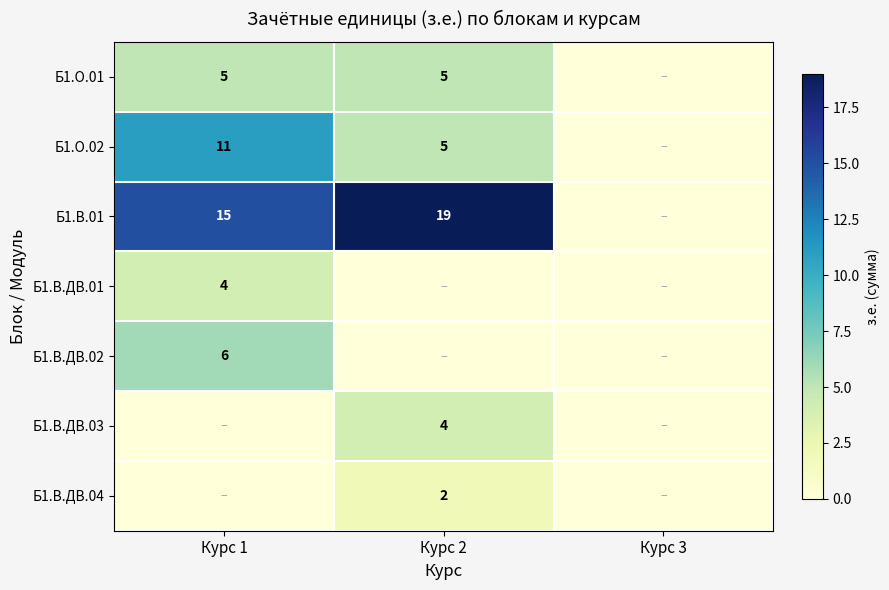

The value of Б1.В.01 at Курс 2 is 19. True or false?

True